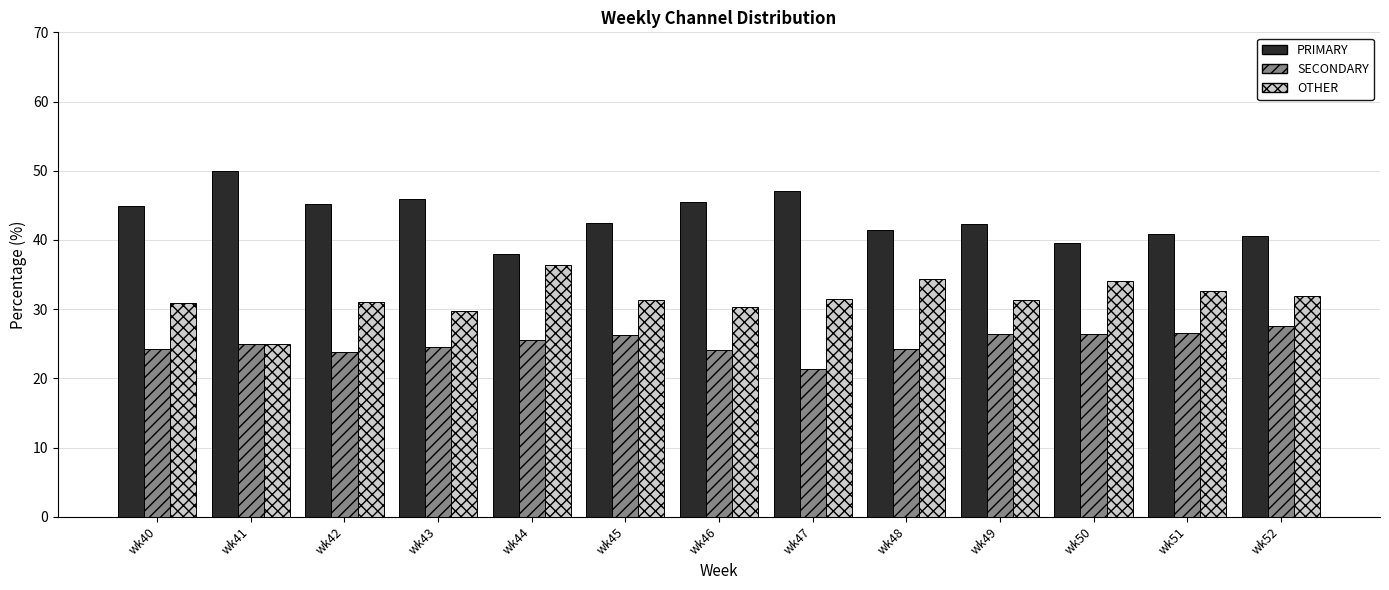

What is the average value of the PRIMARY series?

43.4